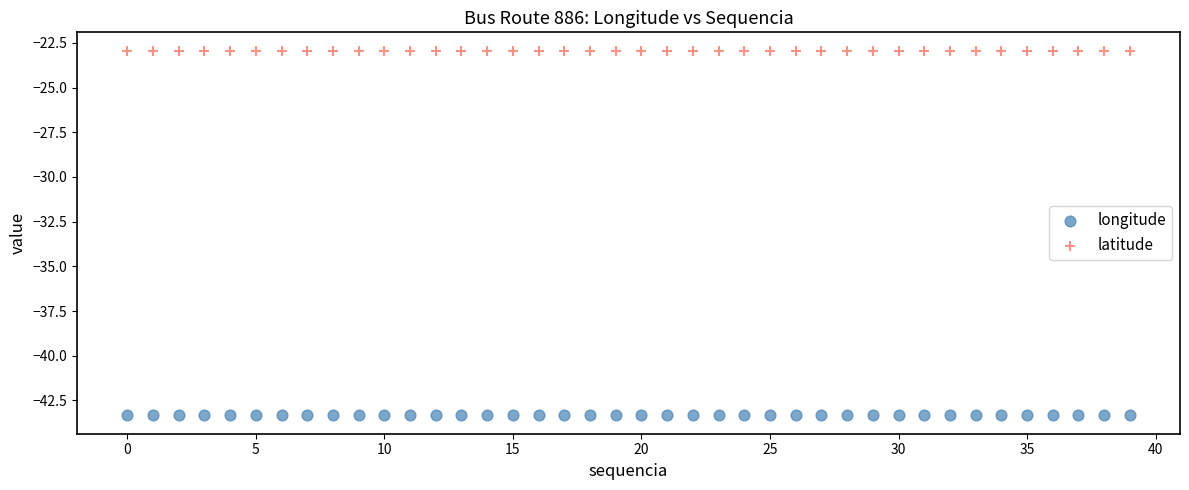

Which series has the widest spread of Y values?

longitude